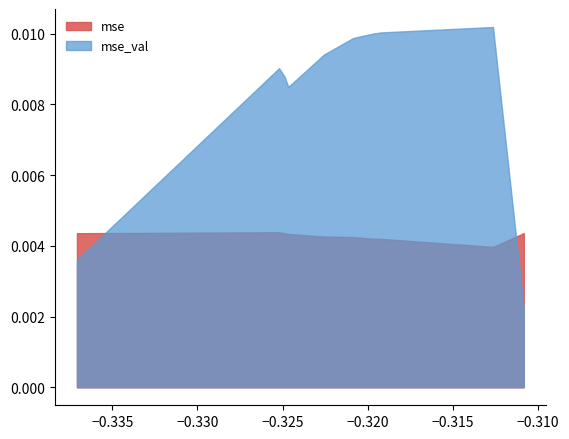

Which series has the largest total across all categories?

mse_val